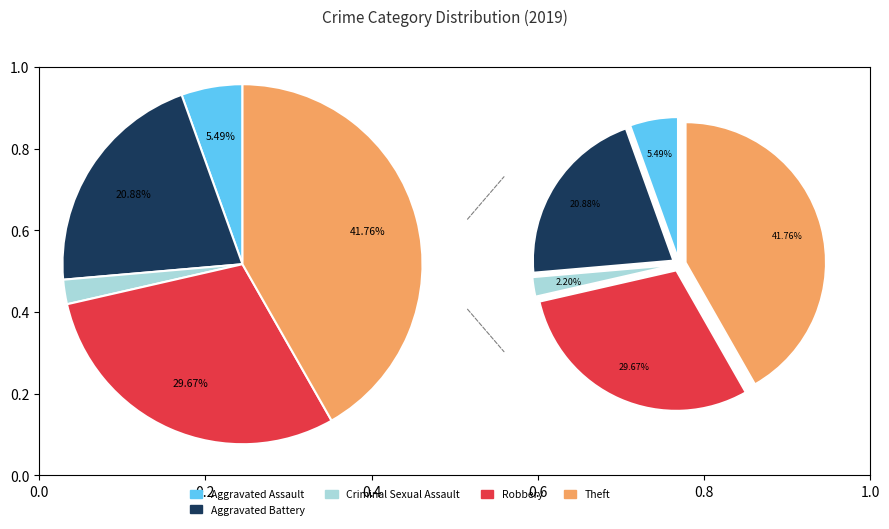

Does Robbery represent more than half of the total?

No